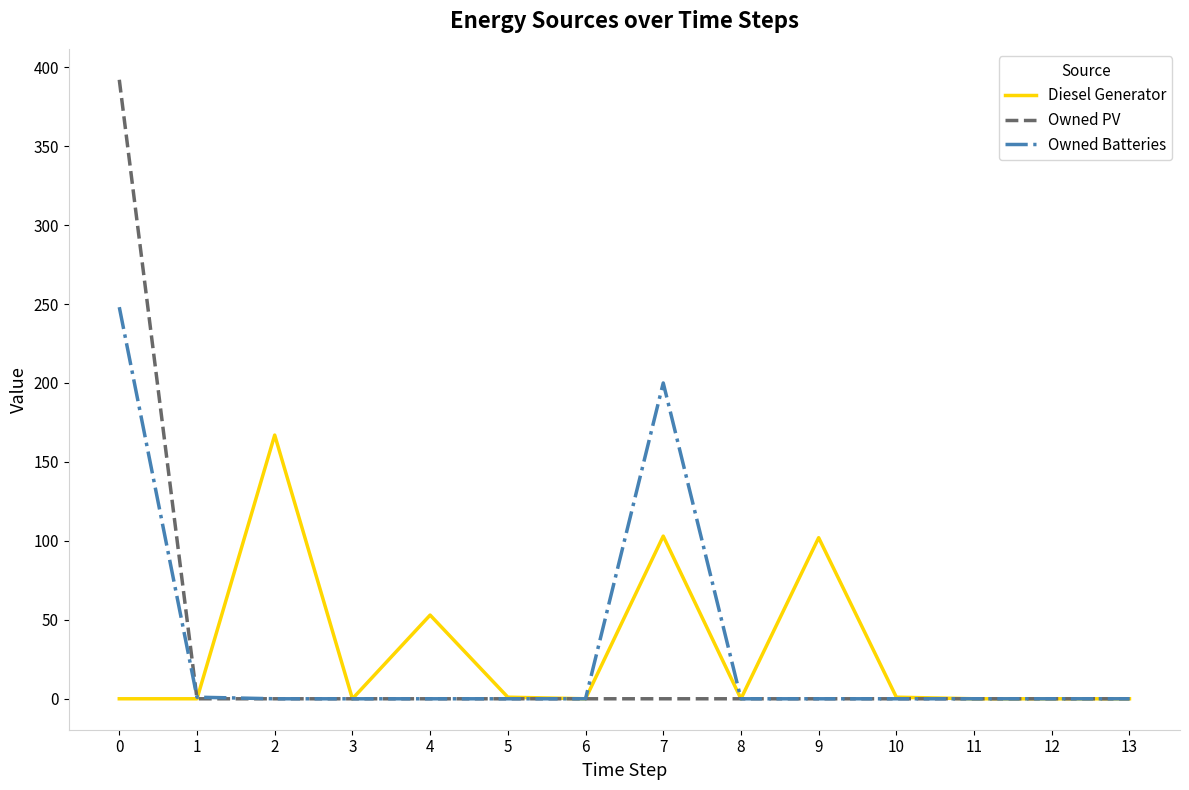

Count the number of data series in this chart.

3